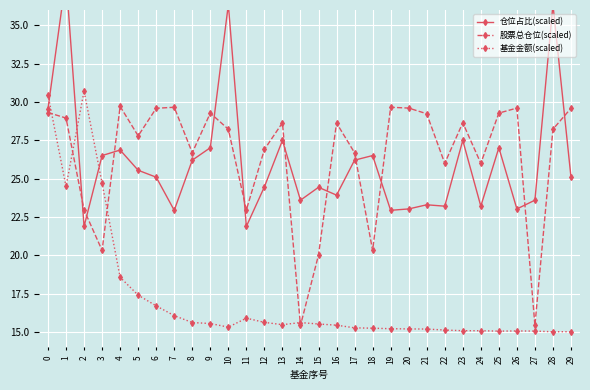

At how many categories does at least one series exceed 16?

30